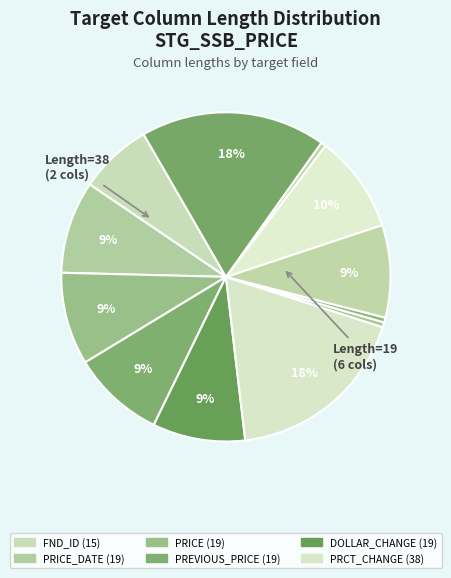

How many segments does this pie chart have?

12